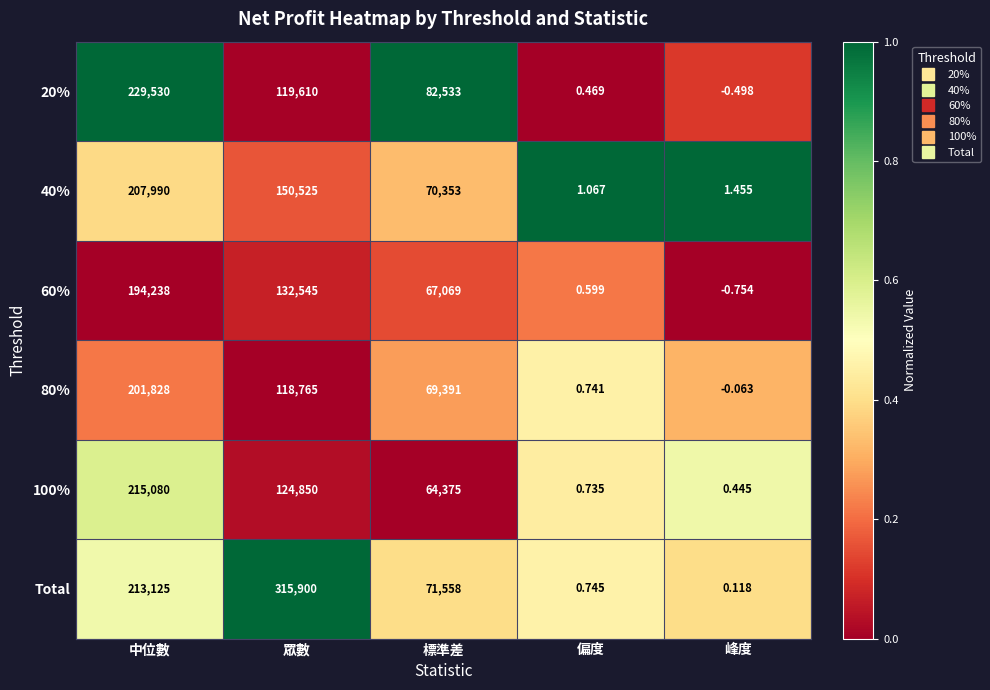

Which series has the largest range (max minus min)?

Total